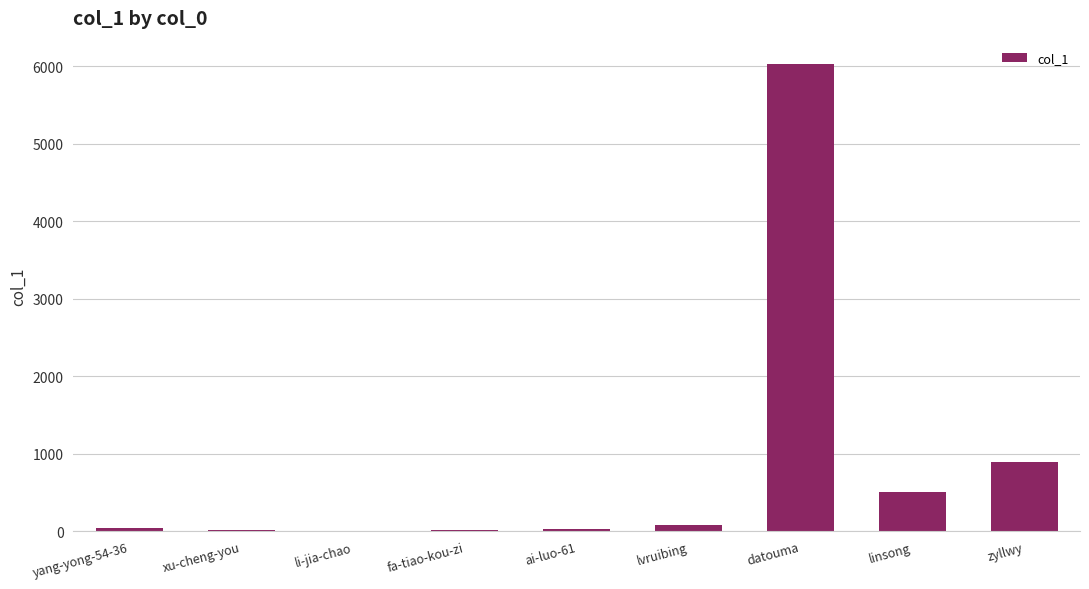

Approximately how many times larger is the value at zyllwy compared to linsong?

1.8